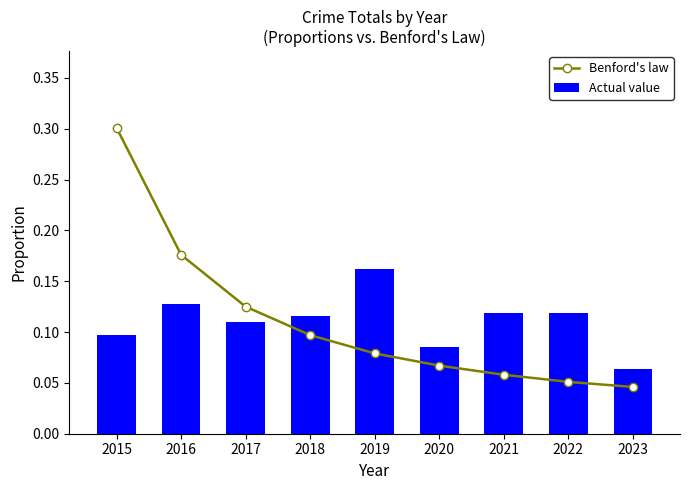

What are all the series names shown in the legend?

Benford's law, Actual value